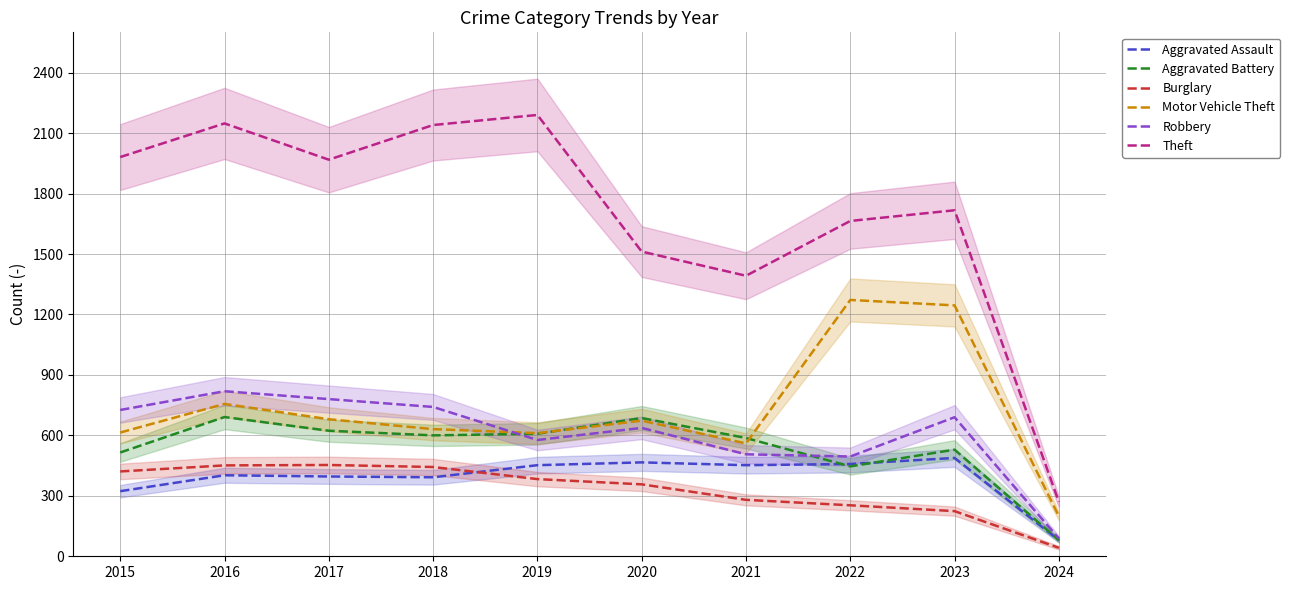

Reading left to right, list all the values displayed in this chart.

Aggravated Assault: 2015=323	2016=402	2017=396	2018=392	2019=452	2020=466	2021=452	2022=458	2023=488	2024=80
Aggravated Battery: 2015=515	2016=691	2017=623	2018=600	2019=608	2020=686	2021=587	2022=446	2023=529	2024=80
Burglary: 2015=421	2016=451	2017=453	2018=443	2019=383	2020=357	2021=280	2022=253	2023=224	2024=42
Motor Vehicle Theft: 2015=614	2016=756	2017=680	2018=631	2019=611	2020=673	2021=560	2022=1272	2023=1245	2024=199
Robbery: 2015=726	2016=819	2017=780	2018=741	2019=577	2020=637	2021=506	2022=495	2023=690	2024=88
Theft: 2015=1981	2016=2148	2017=1968	2018=2140	2019=2190	2020=1512	2021=1392	2022=1664	2023=1717	2024=270